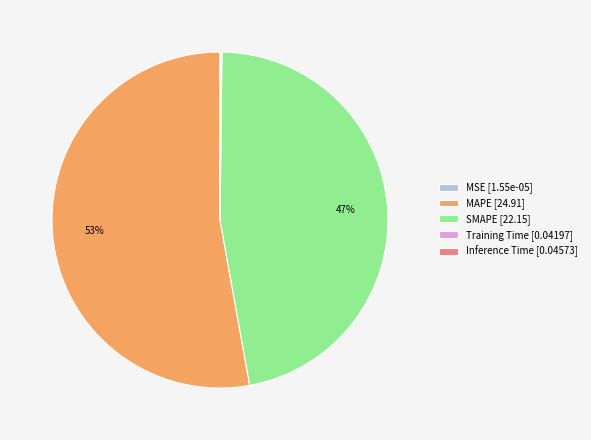

What percentage is the MAPE [24.91] slice, to the nearest percent?

53%